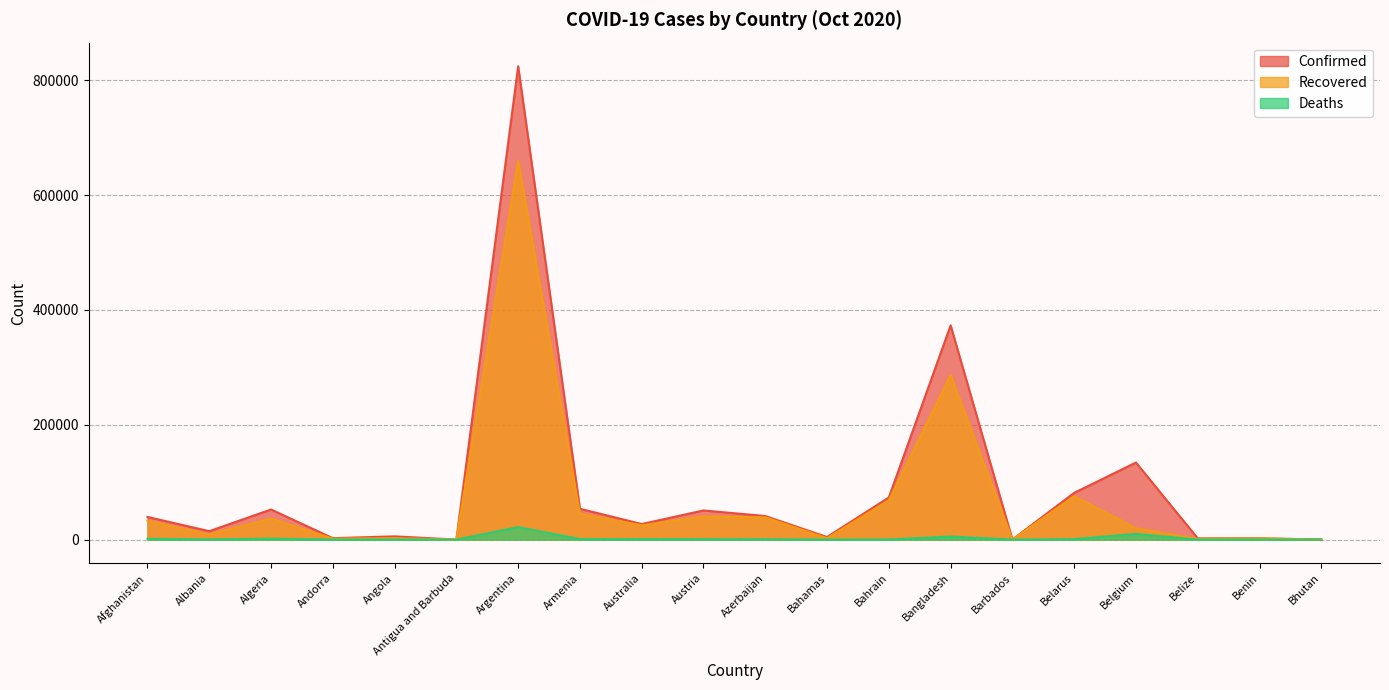

What is the total value across all series at Andorra?

4336